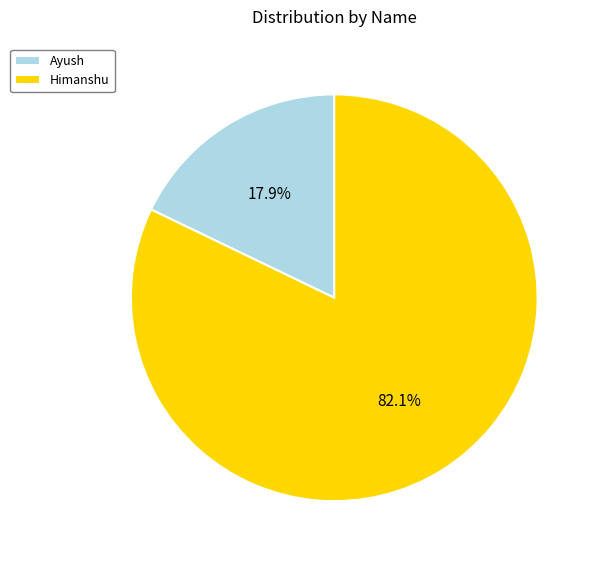

What portion of the pie excludes Ayush?

82.1%